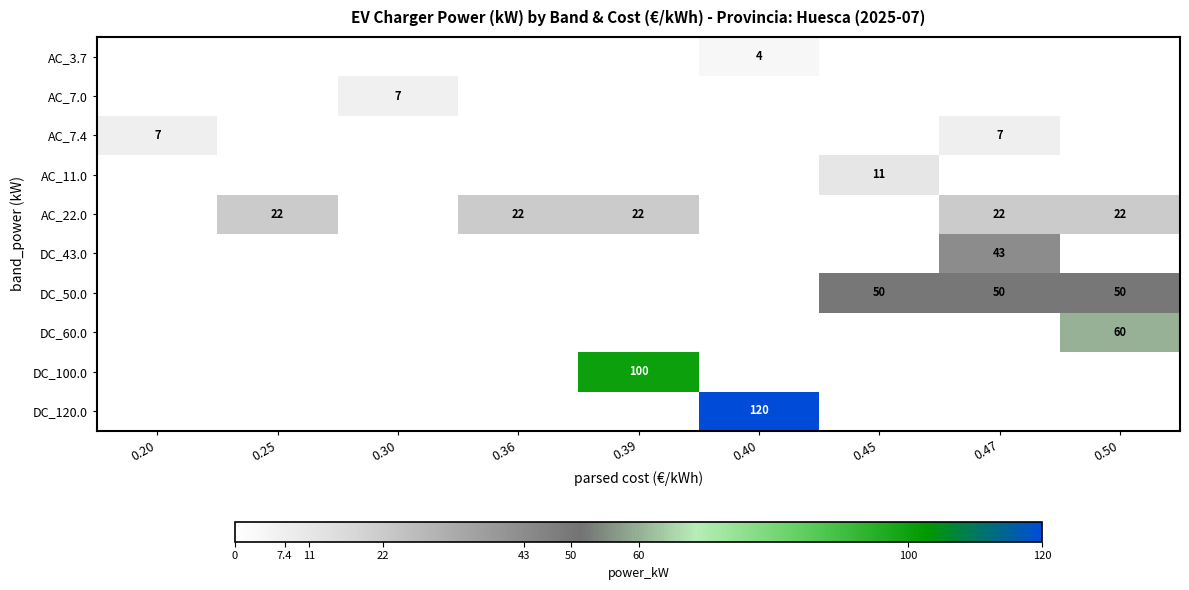

The value of DC_50.0 at 0.45 is 50. True or false?

True